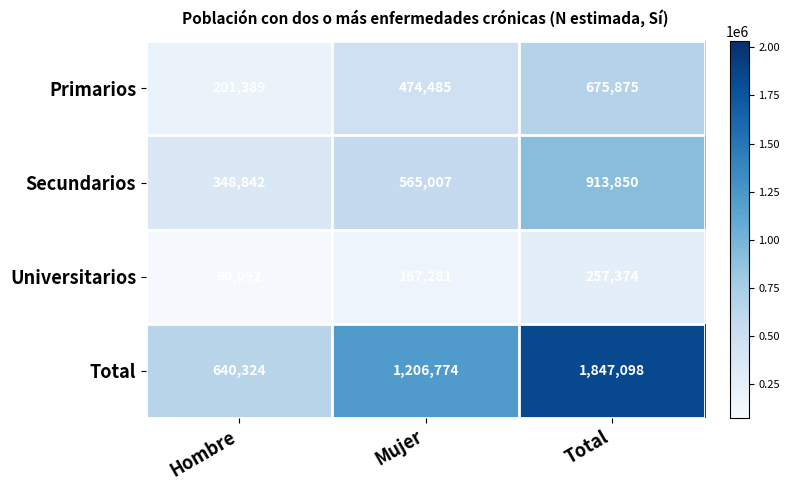

At how many categories does at least one series exceed 969295?

2